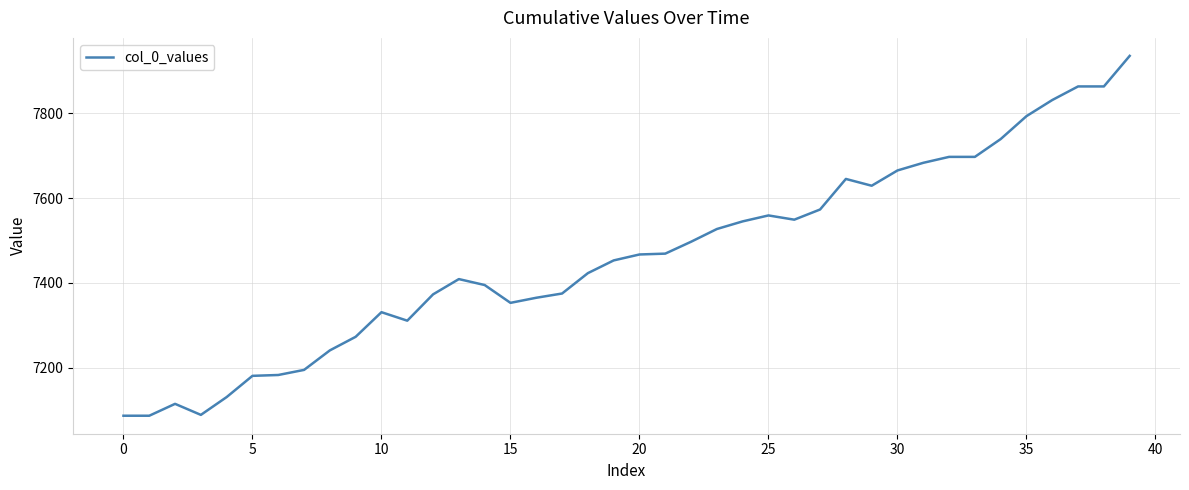

What is the maximum value shown in the chart?

7935